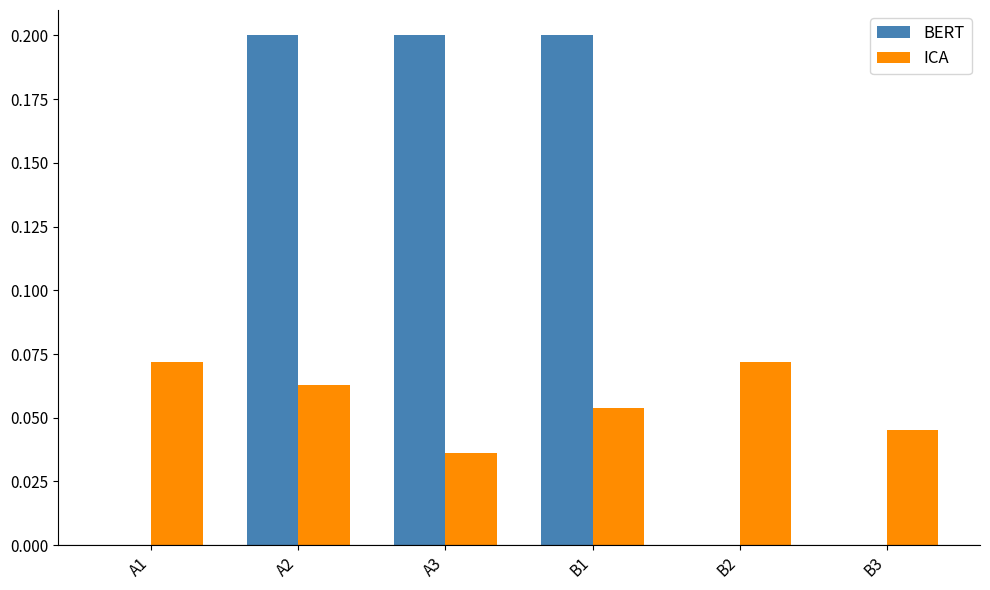

The value of BERT at B2 is 0.0. True or false?

True